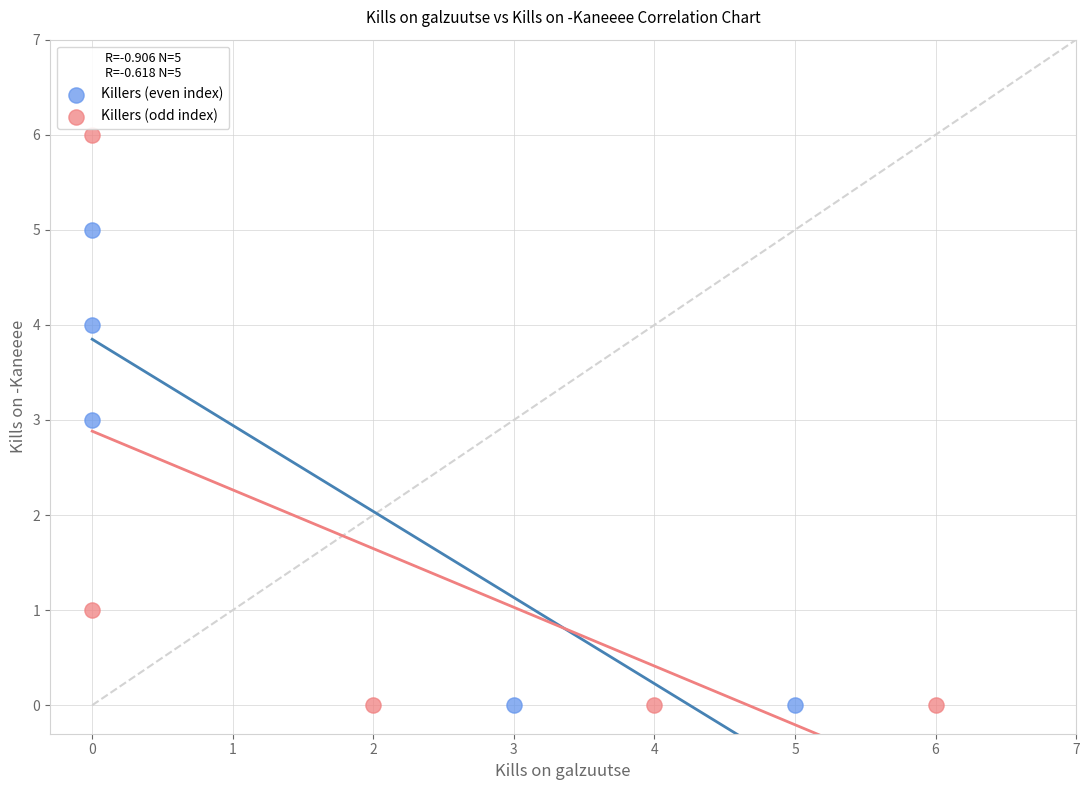

Which series reaches the maximum Y coordinate?

Killers (odd index)